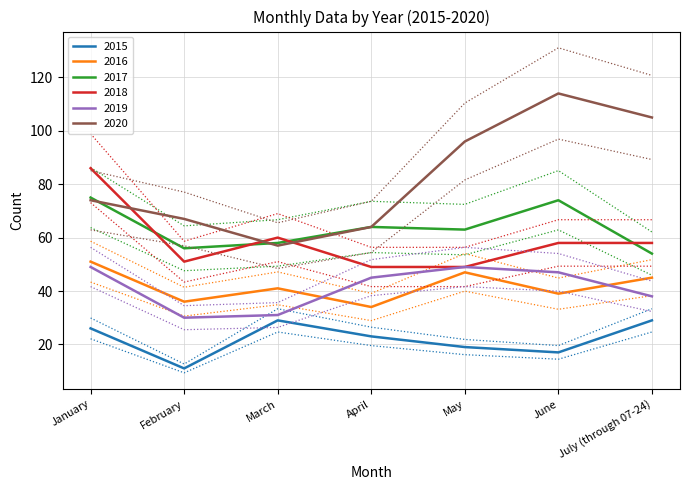

What is the average value of the 2019 series?

41